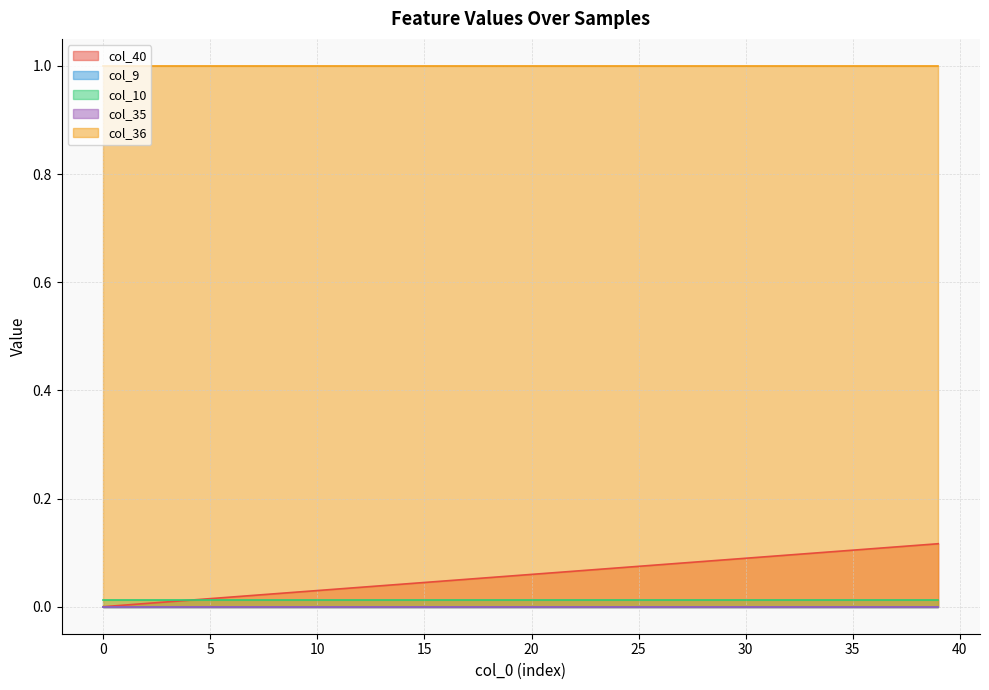

Which series changed the most between 5 and 32?

col_40